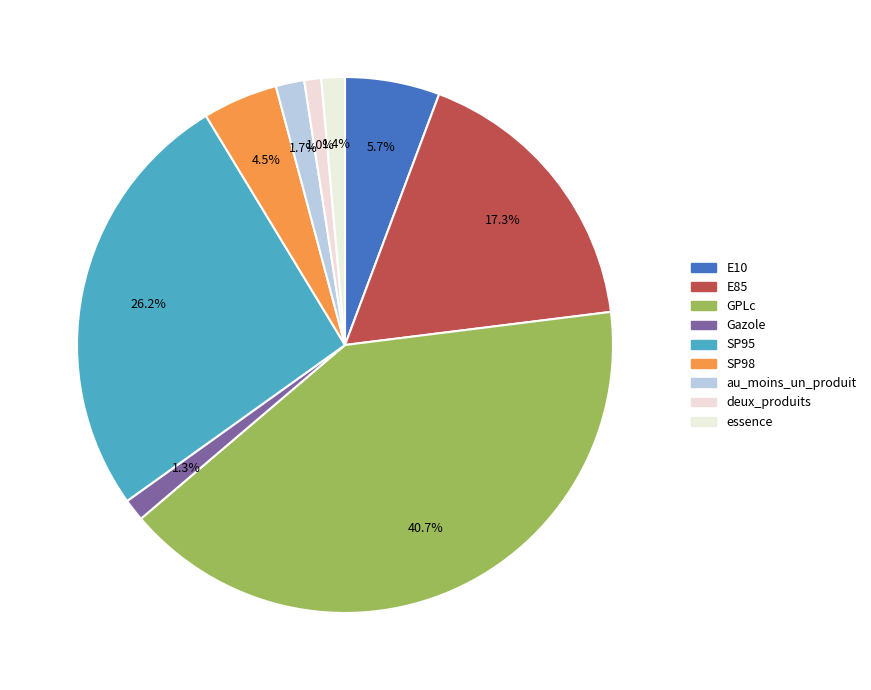

The E10 slice represents 6% of the pie. True or false?

True